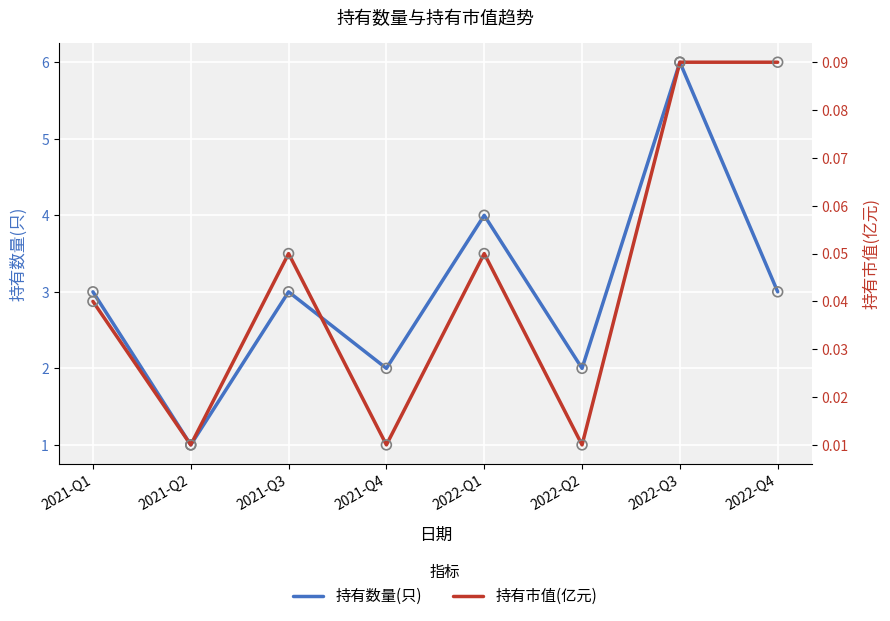

At which category is the sum across all series the highest?

2022-Q3